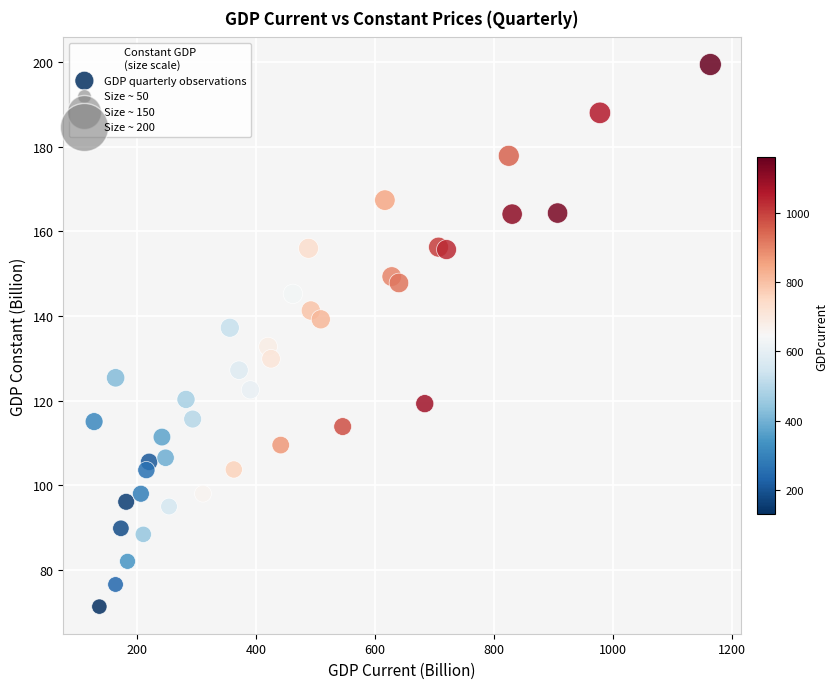

What is the range of X values (max minus min)?

1035.2